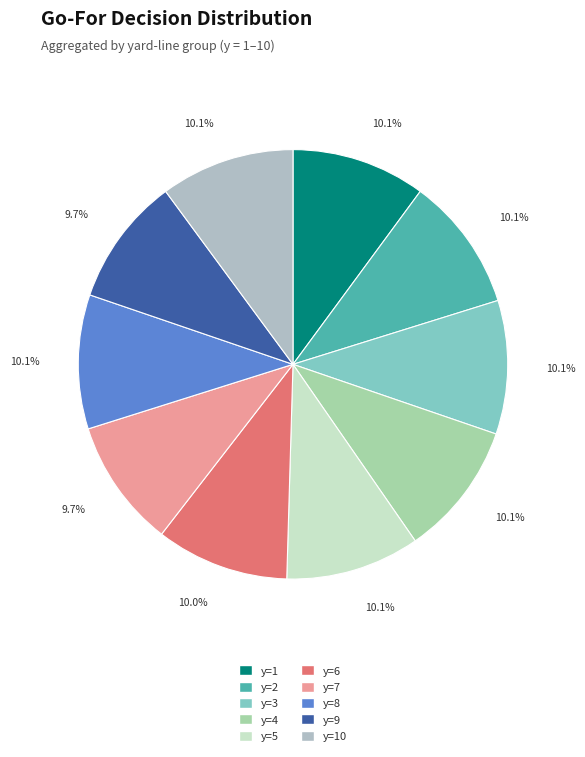

Rank the categories by value from highest to lowest.

y=4, y=5, y=8, y=10, y=1, y=2, y=3, y=6, y=7, y=9